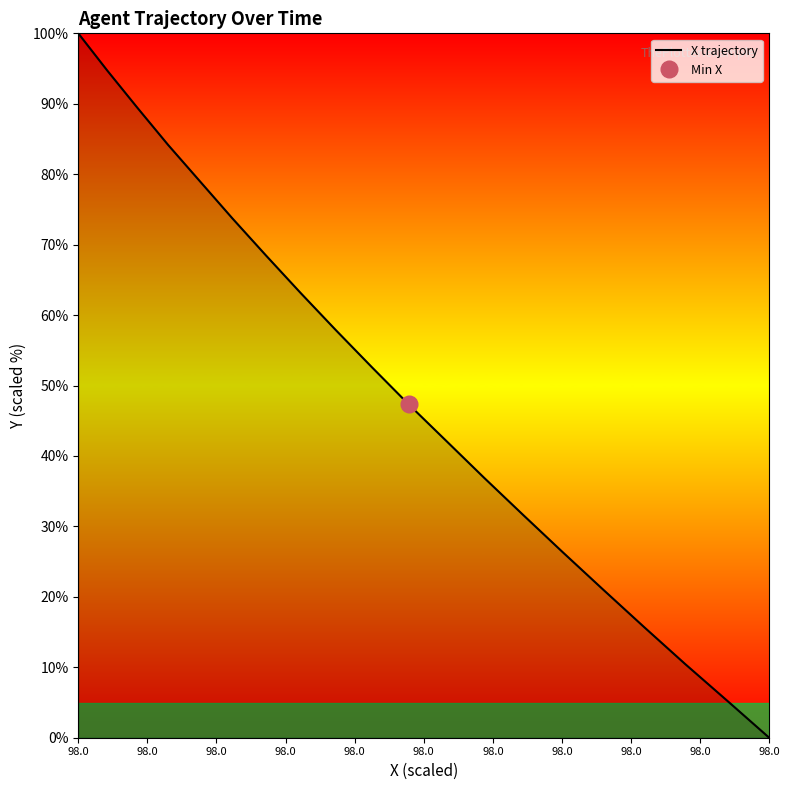

What is the maximum value shown in the chart?

100.0